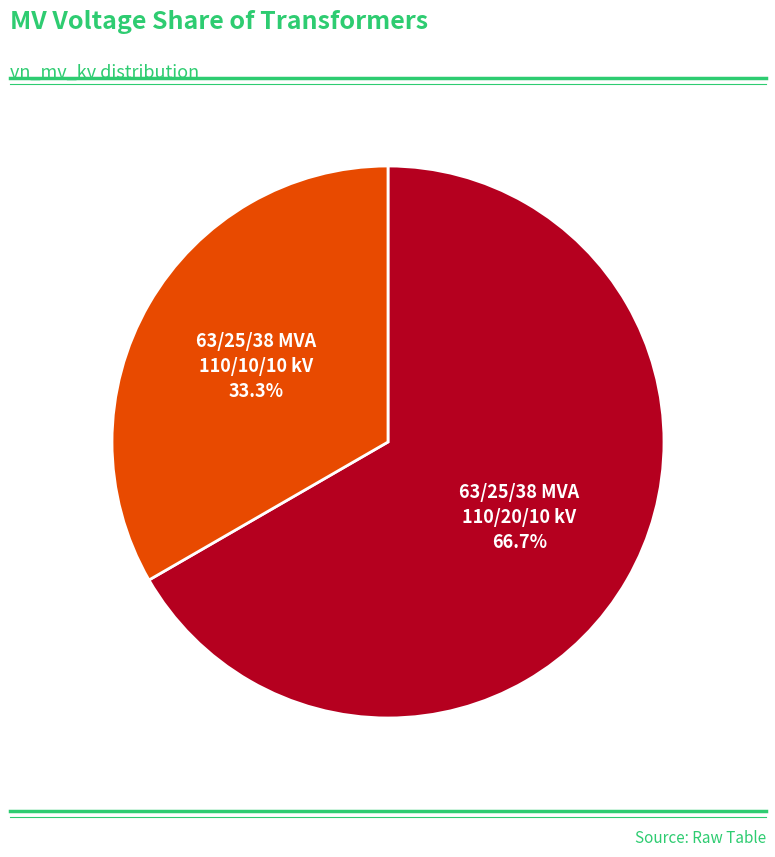

What is the total percentage of 63/25/38 MVA 110/10/10 kV and 63/25/38 MVA 110/20/10 kV?

100.0%